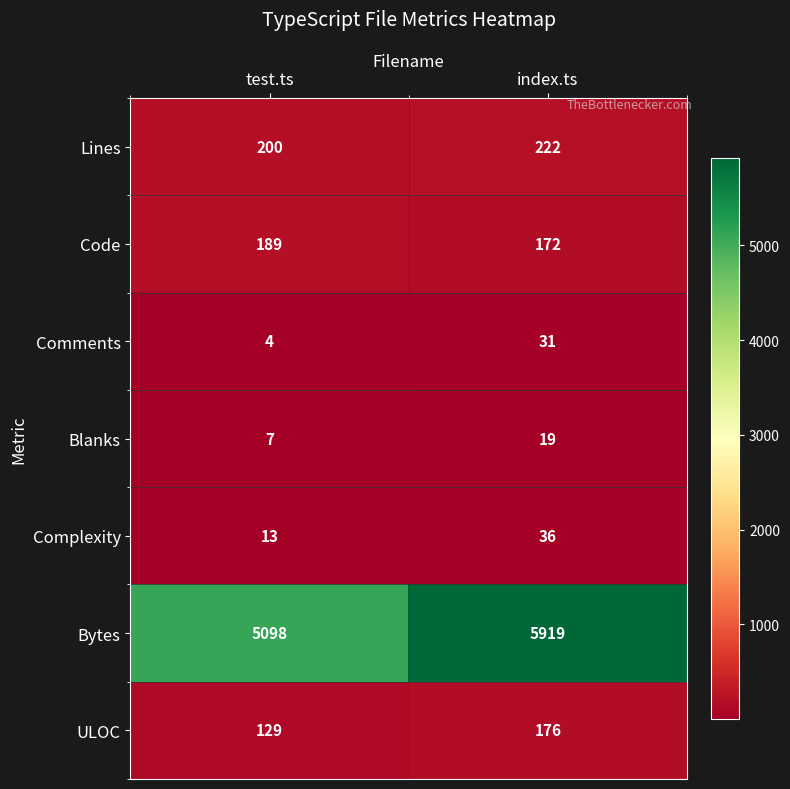

Where is Comments nearest to the value 17?

test.ts